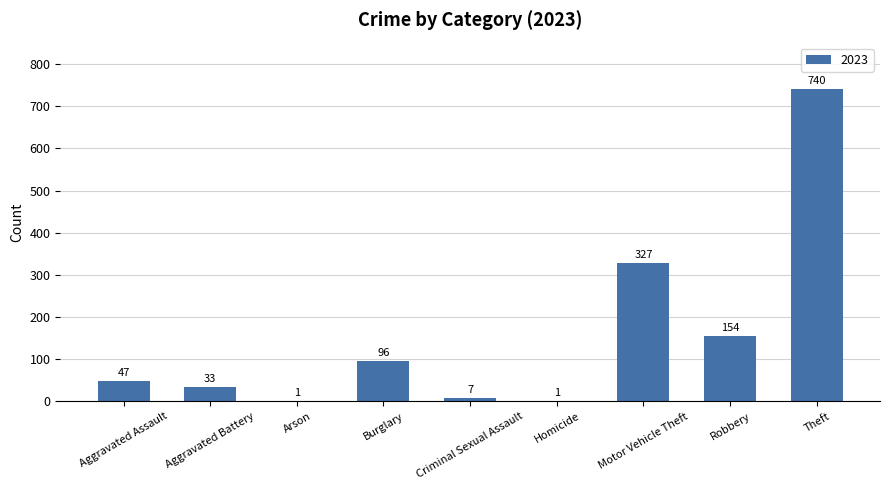

The chart shows a value of 327 at Motor Vehicle Theft. True or false?

True